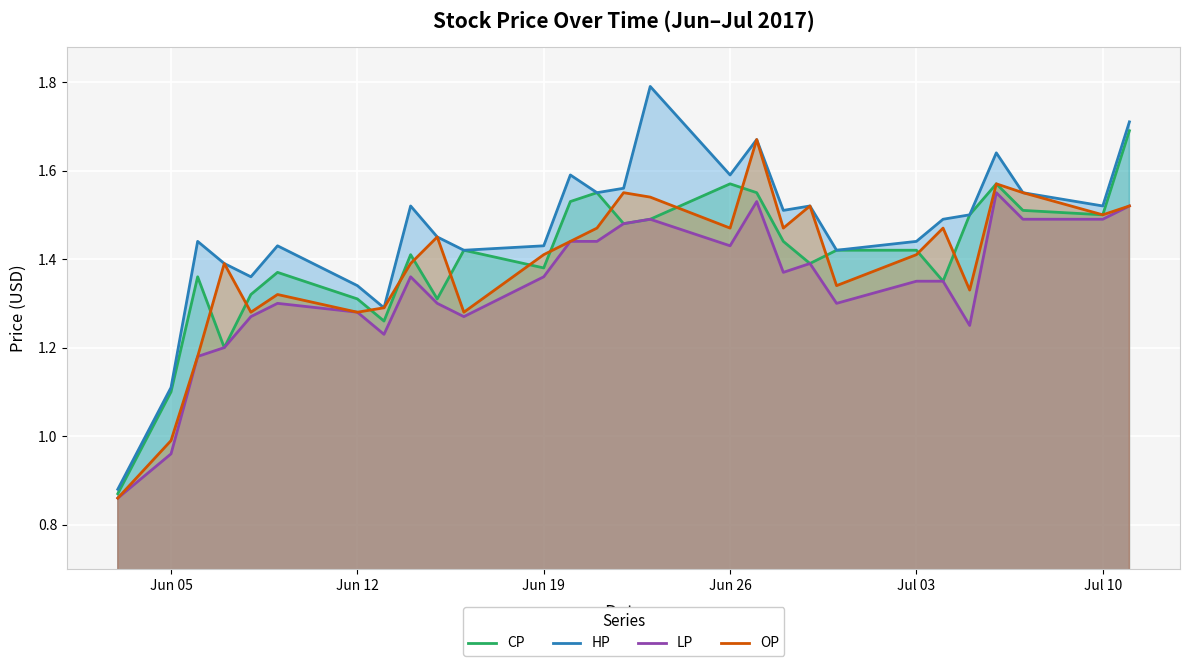

List the series in order of their peak value, lowest first.

LP, OP, CP, HP